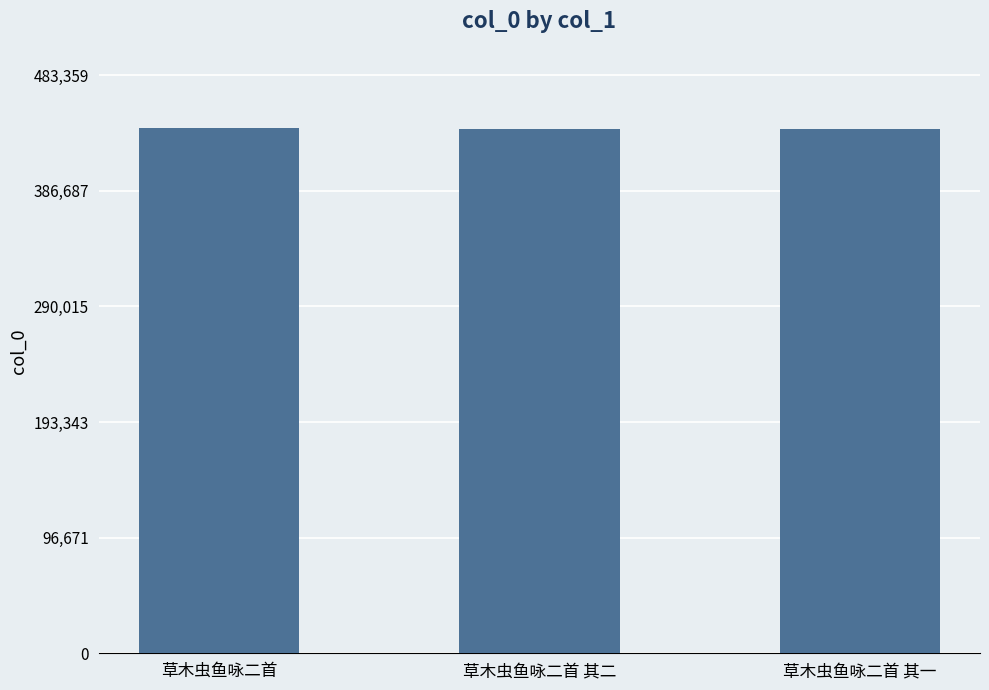

What is the label of the 1st bar from the right?

草木虫鱼咏二首 其一